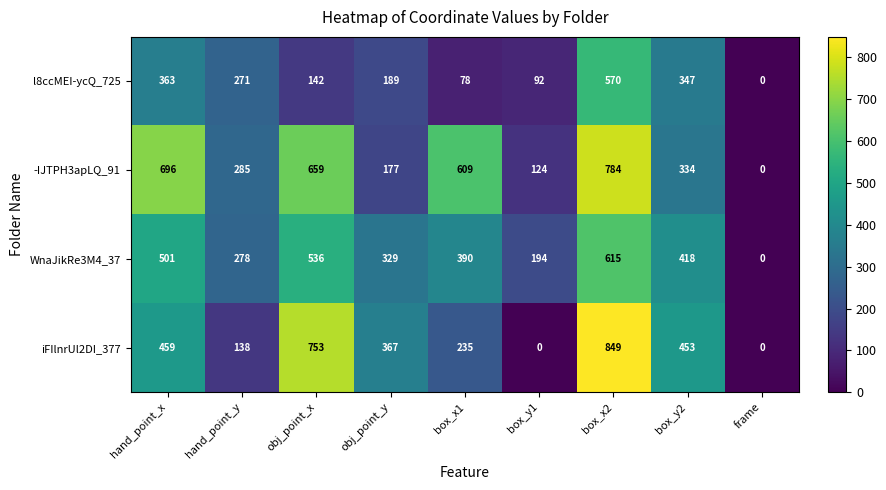

What is the maximum value shown in the chart?

849